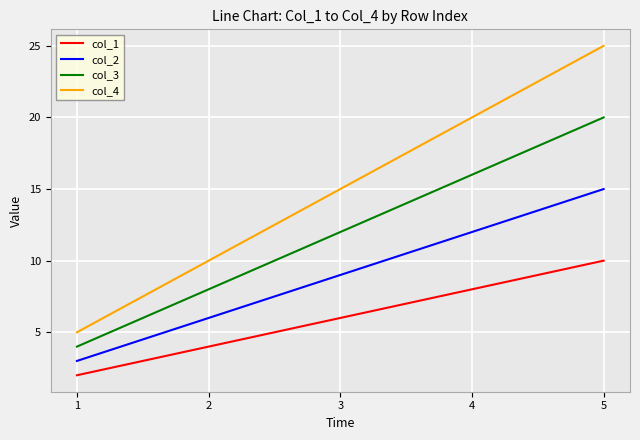

List the series in order of their peak value, lowest first.

col_1, col_2, col_3, col_4